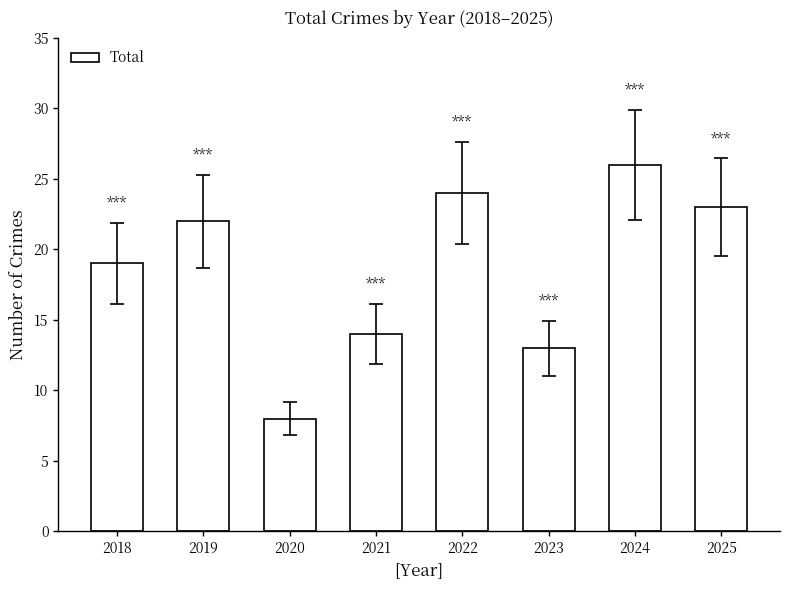

Reading left to right, list all the values displayed in this chart.

2018=19	2019=22	2020=8	2021=14	2022=24	2023=13	2024=26	2025=23